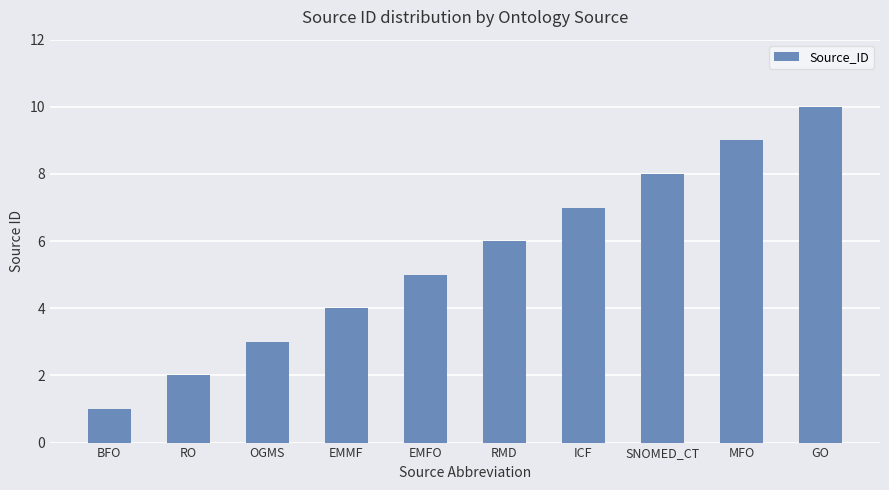

Count the values in the range 3 to 8.

6